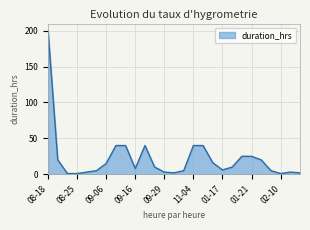

What is the difference between the maximum and minimum values?

199